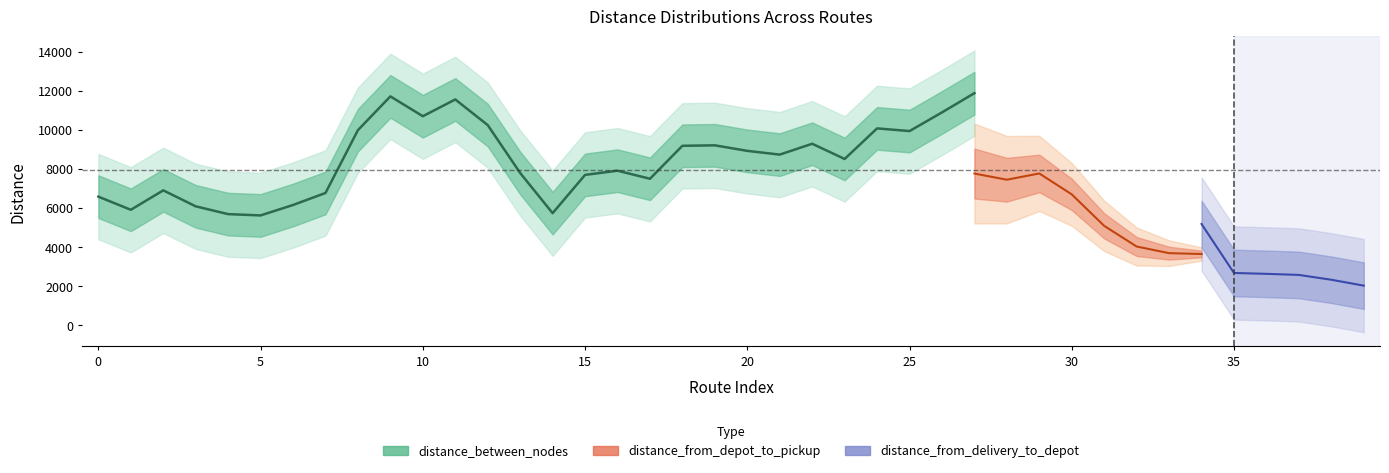

Which series has the largest total across all categories?

distance_between_nodes